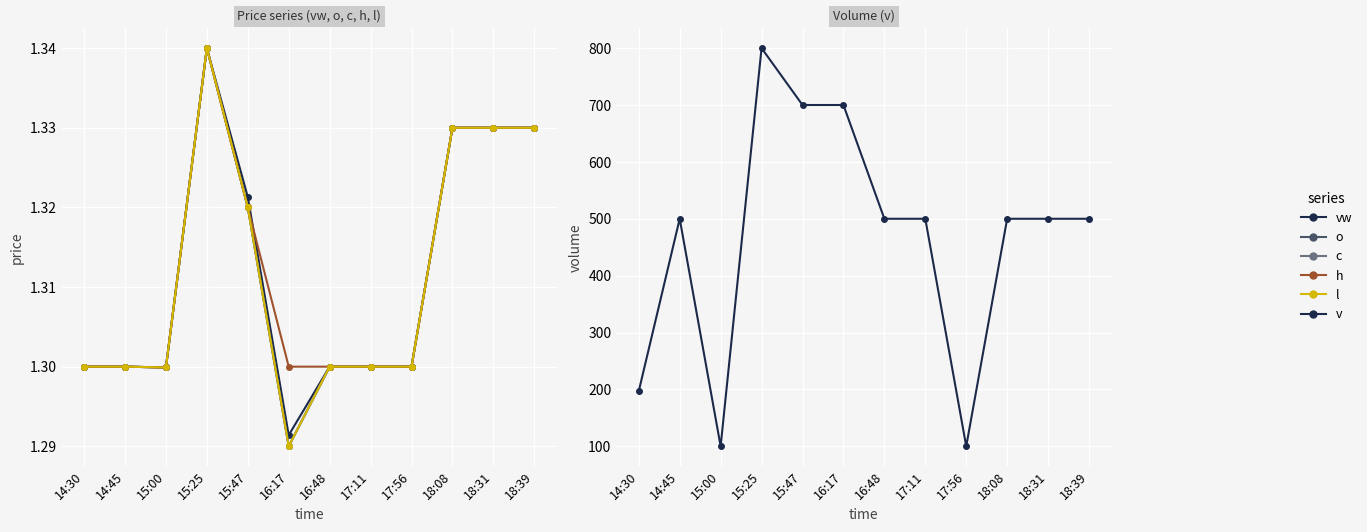

Does the chart display data point markers on the line(s)?

Yes